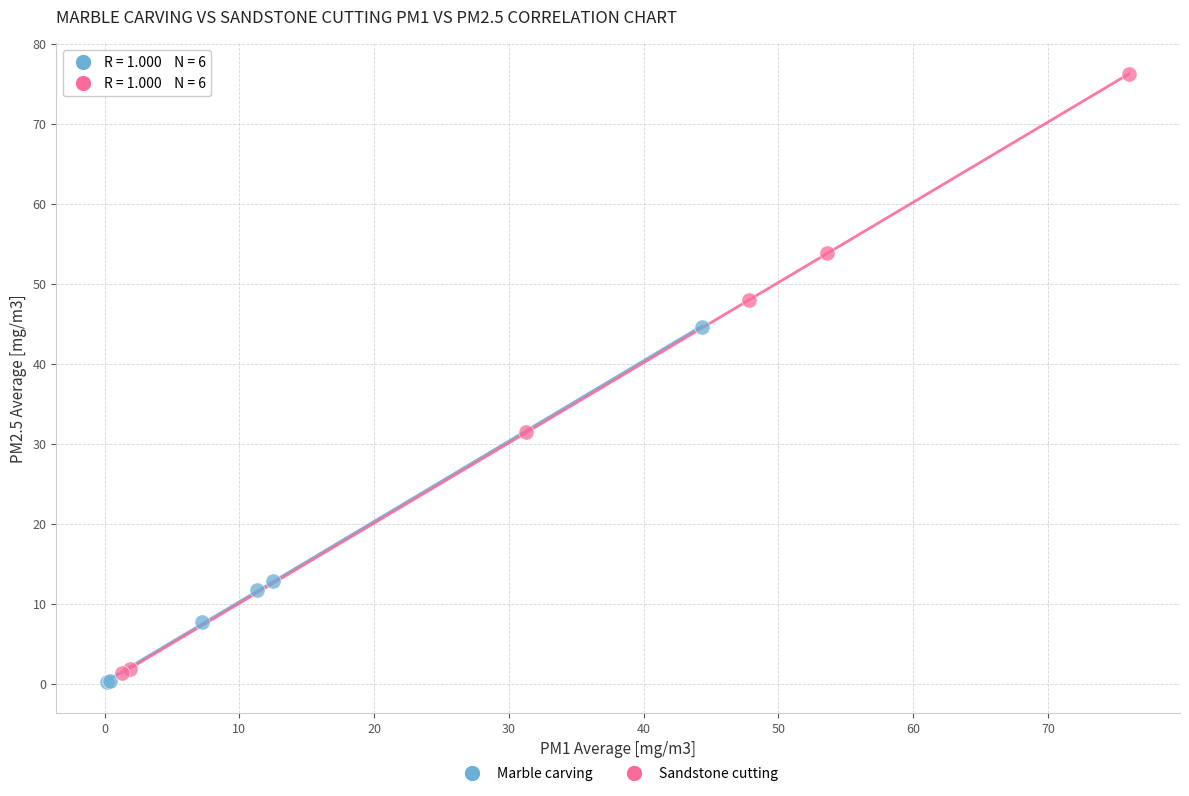

Which series has the widest spread of Y values?

Sandstone cutting